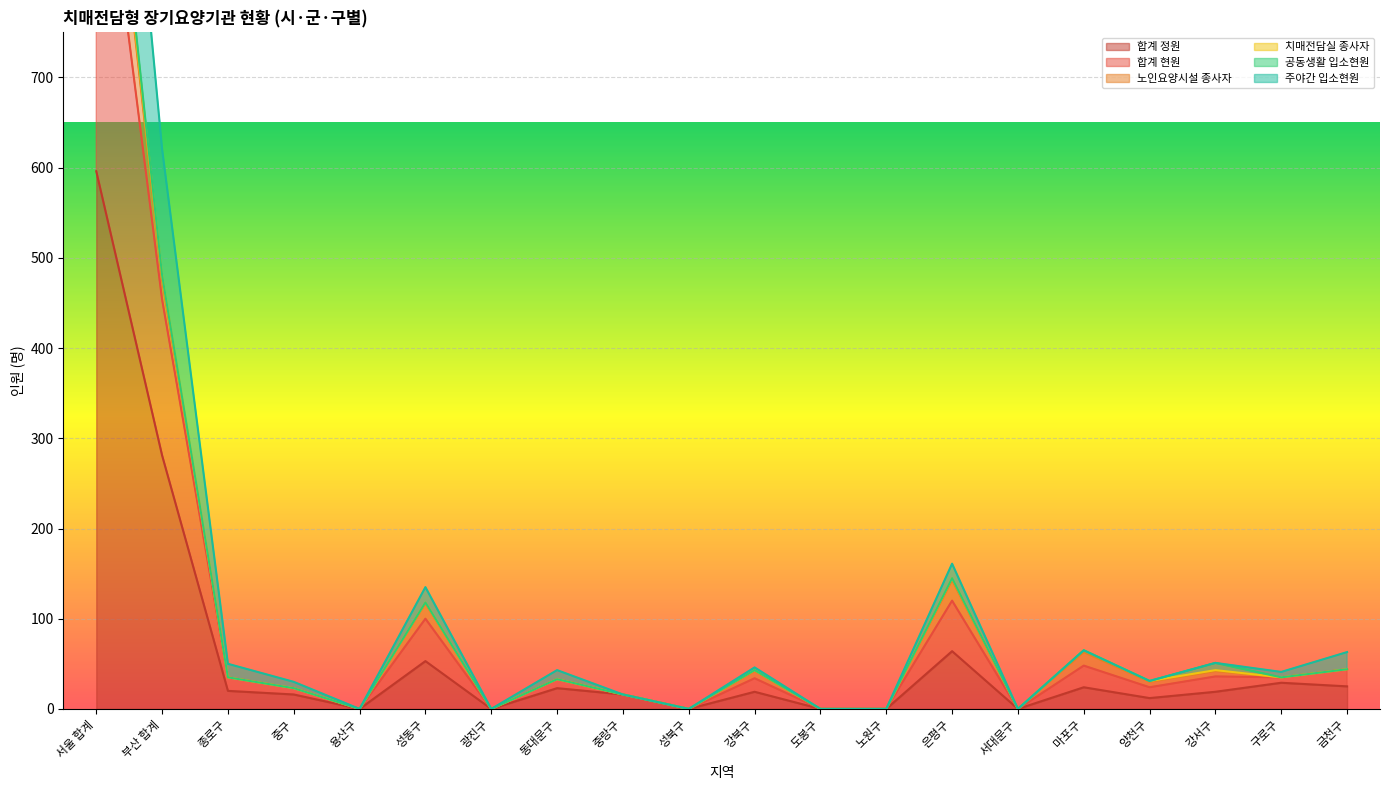

Is it true that 합계 정원 equals 319 at 서울 합계?

False